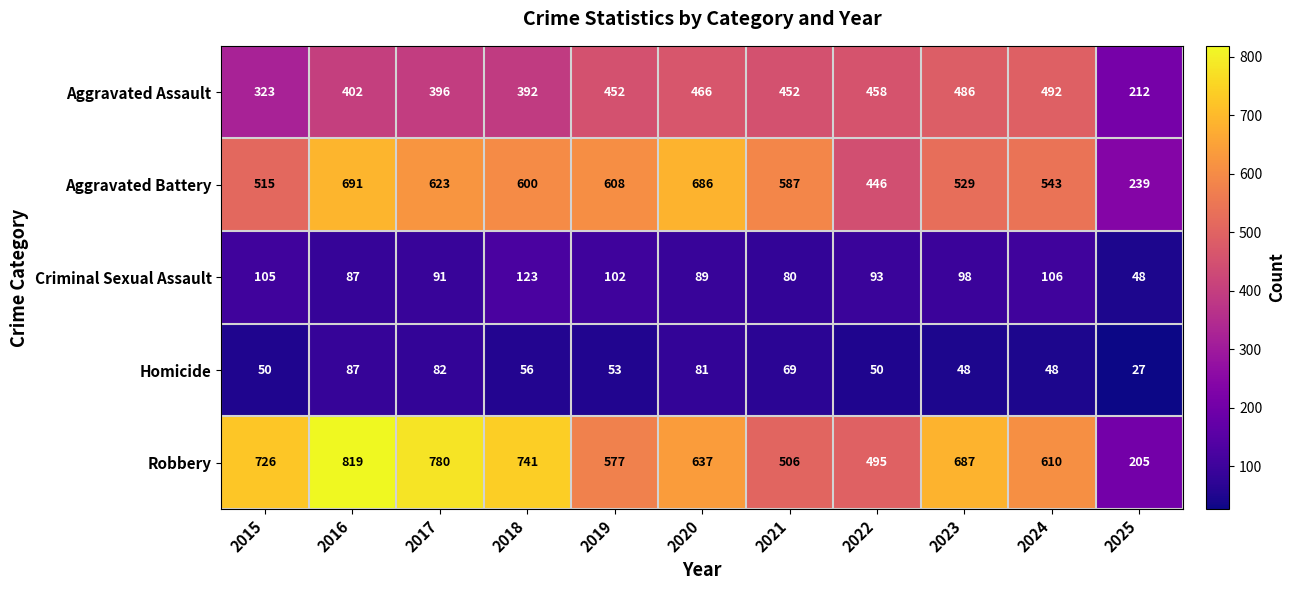

The Aggravated Battery series shows 600 at 2018. True or false?

True